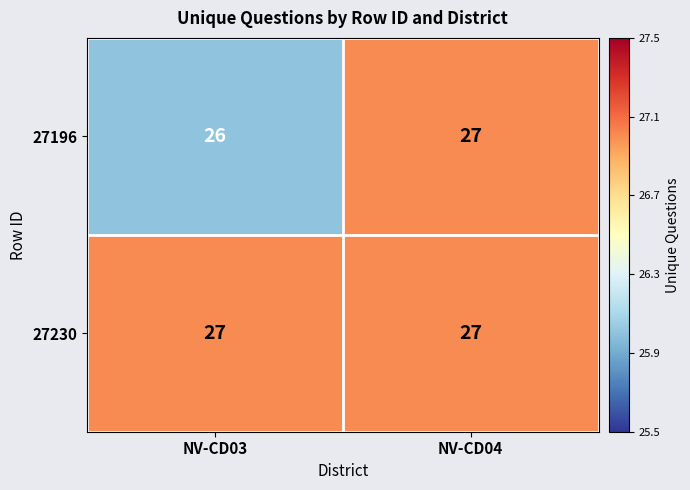

List the series in order of their overall mean, lowest first.

27196, 27230